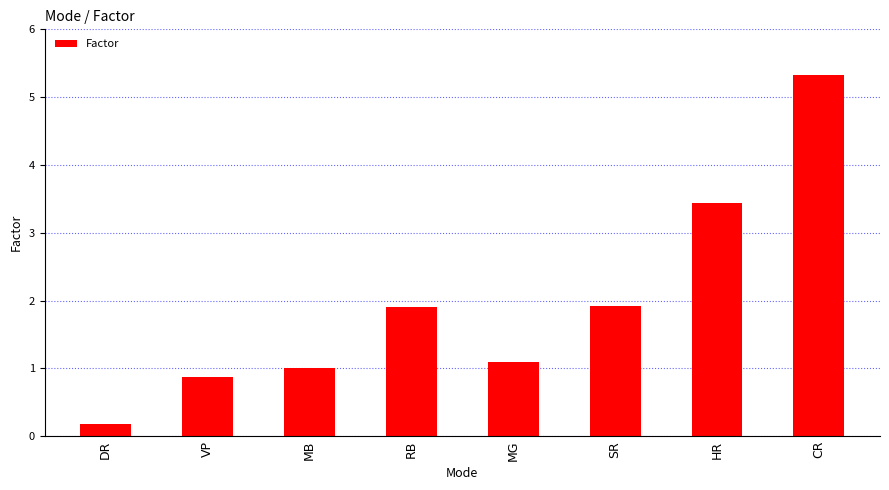

How many categories are shown in the chart?

8